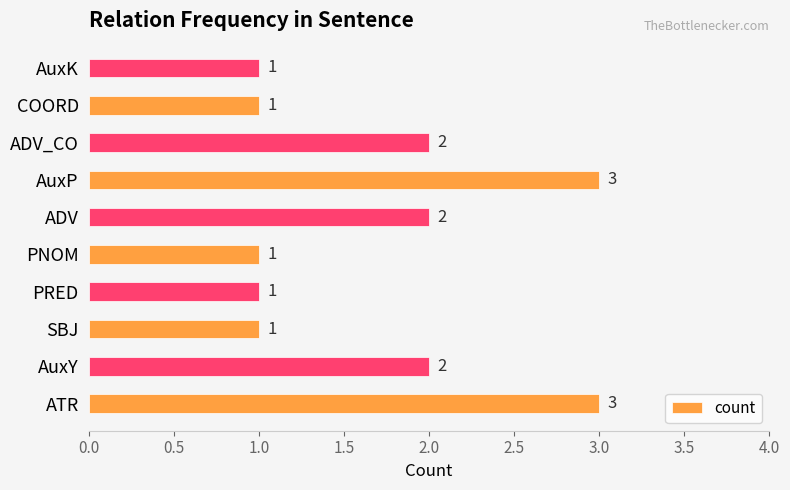

Count the values in the range 1 to 2.

8